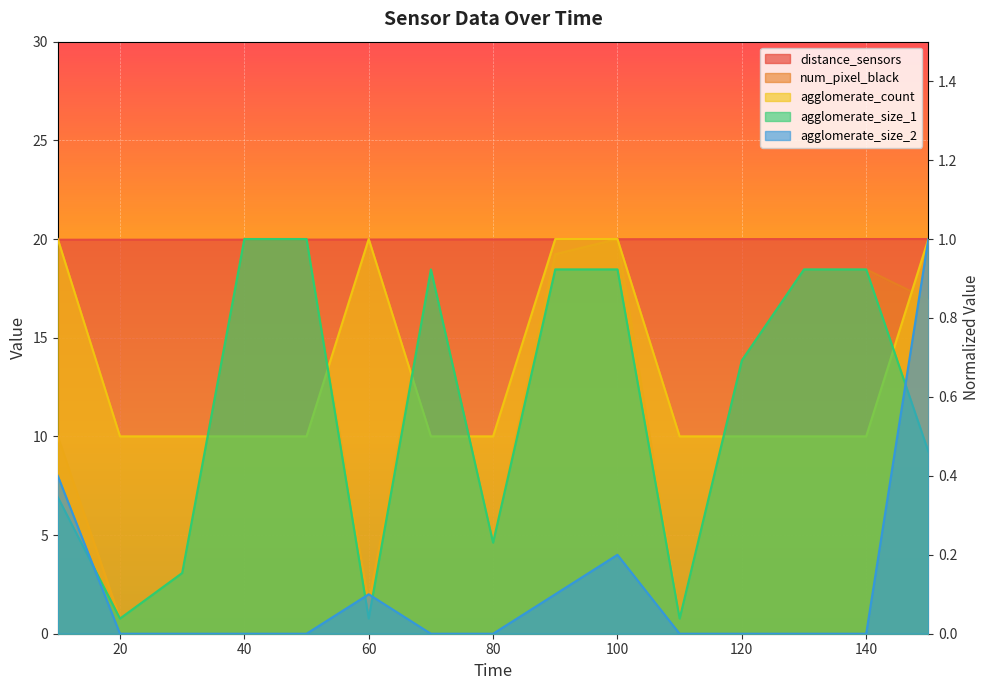

Reading left to right, extract all data points from this chart.

distance_sensors: 1.0	1.0	1.0	1.0	1.0	1.0	1.0	1.0	1.0	1.0	1.0	1.0	1.0	1.0	1.0
num_pixel_black: 0.5	0.0	0.2	1.0	1.0	0.1	0.9	0.2	1.0	1.0	0.0	0.7	0.9	0.9	0.8
agglomerate_count: 1.0	0.5	0.5	0.5	0.5	1.0	0.5	0.5	1.0	1.0	0.5	0.5	0.5	0.5	1.0
agglomerate_size_1: 0.3	0.0	0.2	1.0	1.0	0.0	0.9	0.2	0.9	0.9	0.0	0.7	0.9	0.9	0.5
agglomerate_size_2: 0.4	0.0	0.0	0.0	0.0	0.1	0.0	0.0	0.1	0.2	0.0	0.0	0.0	0.0	1.0